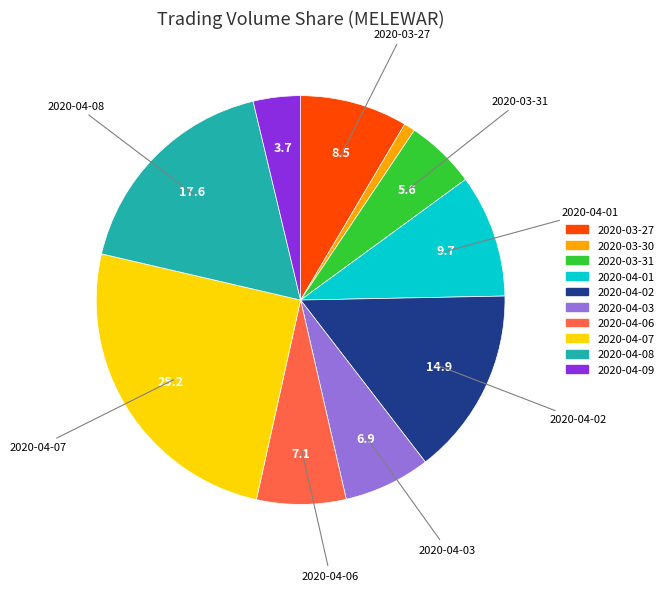

Does 2020-04-06 account for over 50% of the chart?

No